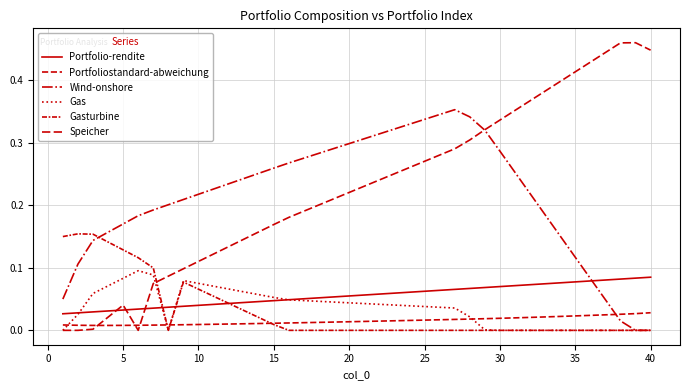

Reading left to right, what are all the values shown in this chart?

Portfolio-rendite: 0.0	0.0	0.0	0.0	0.0	0.0	0.0	0.0	0.0	0.0	0.0	0.0	0.0	0.0	0.0	0.0	0.1	0.1	0.1	0.1	0.1	0.1	0.1	0.1	0.1	0.1	0.1	0.1	0.1	0.1	0.1	0.1	0.1	0.1	0.1	0.1	0.1	0.1	0.1	0.1
Portfoliostandard-abweichung: 0.0	0.0	0.0	0.0	0.0	0.0	0.0	0.0	0.0	0.0	0.0	0.0	0.0	0.0	0.0	0.0	0.0	0.0	0.0	0.0	0.0	0.0	0.0	0.0	0.0	0.0	0.0	0.0	0.0	0.0	0.0	0.0	0.0	0.0	0.0	0.0	0.0	0.0	0.0	0.0
Wind-onshore: 0.1	0.1	0.1	0.2	0.2	0.2	0.2	0.2	0.2	0.2	0.2	0.2	0.2	0.3	0.3	0.3	0.3	0.3	0.3	0.3	0.3	0.3	0.3	0.3	0.3	0.3	0.4	0.3	0.3	0.3	0.3	0.2	0.2	0.2	0.1	0.1	0.0	0.0	0.0	0.0
Gas: 0.0	0.0	0.1	0.1	0.1	0.1	0.1	0.0	0.1	0.1	0.1	0.1	0.1	0.1	0.1	0.0	0.0	0.0	0.0	0.0	0.0	0.0	0.0	0.0	0.0	0.0	0.0	0.0	0.0	0.0	0.0	0.0	0.0	0.0	0.0	0.0	0.0	0.0	0.0	0.0
Gasturbine: 0.1	0.2	0.2	0.1	0.1	0.1	0.1	0.0	0.1	0.1	0.1	0.0	0.0	0.0	0.0	0.0	0.0	0.0	0.0	0.0	0.0	0.0	0.0	0.0	0.0	0.0	0.0	0.0	0.0	0.0	0.0	0.0	0.0	0.0	0.0	0.0	0.0	0.0	0.0	0.0
Speicher: 0.0	0.0	0.0	0.0	0.0	0.0	0.1	0.1	0.1	0.1	0.1	0.1	0.1	0.2	0.2	0.2	0.2	0.2	0.2	0.2	0.2	0.2	0.3	0.3	0.3	0.3	0.3	0.3	0.3	0.3	0.4	0.4	0.4	0.4	0.4	0.4	0.4	0.5	0.5	0.4